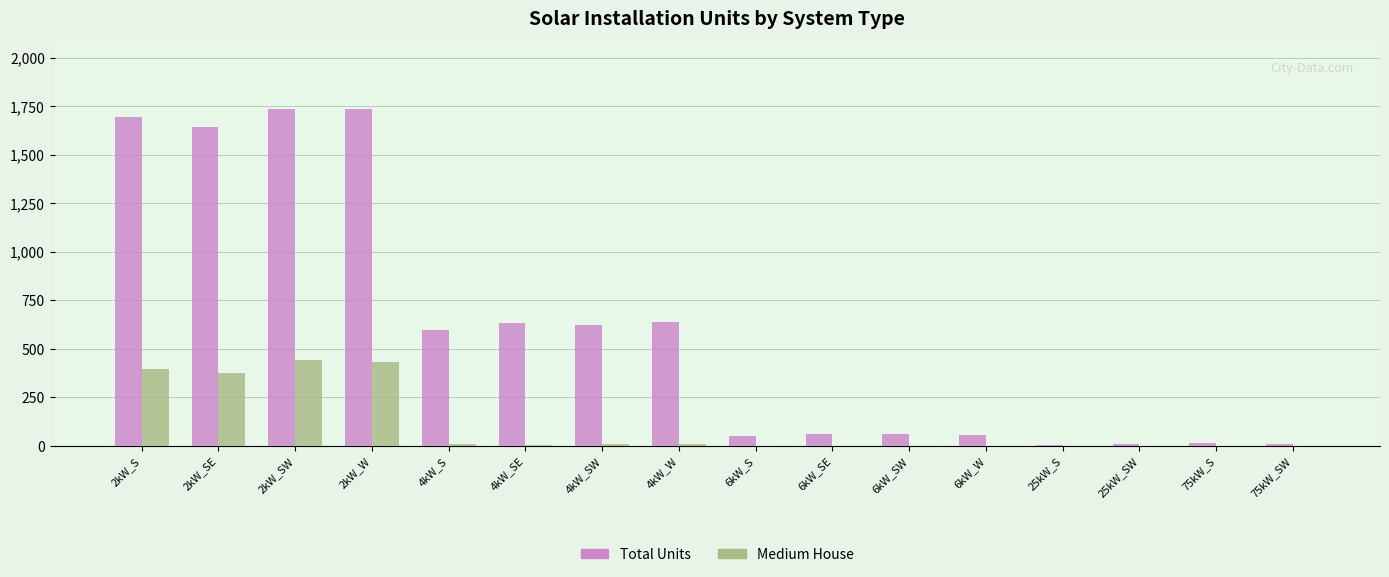

The value of Total Units at 4kW_SW is 623. True or false?

True